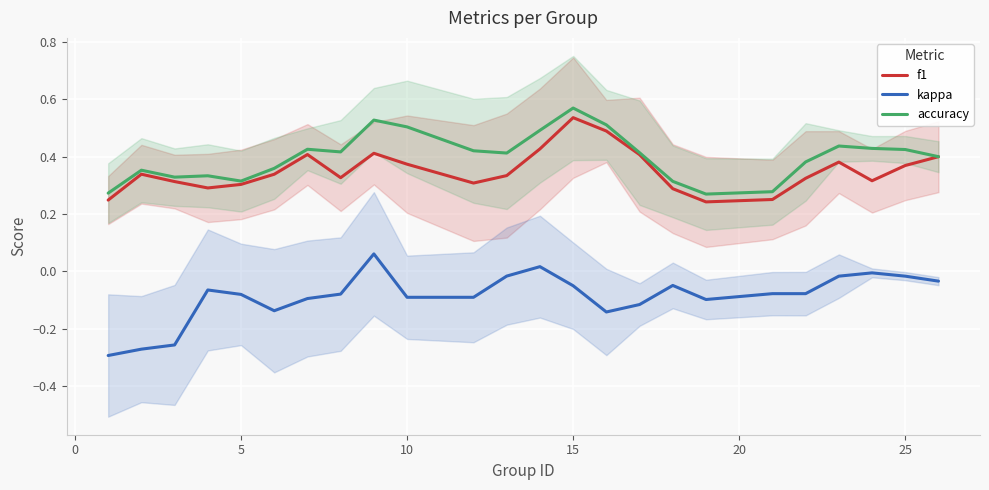

True or false: f1 and kappa cross at least once.

False